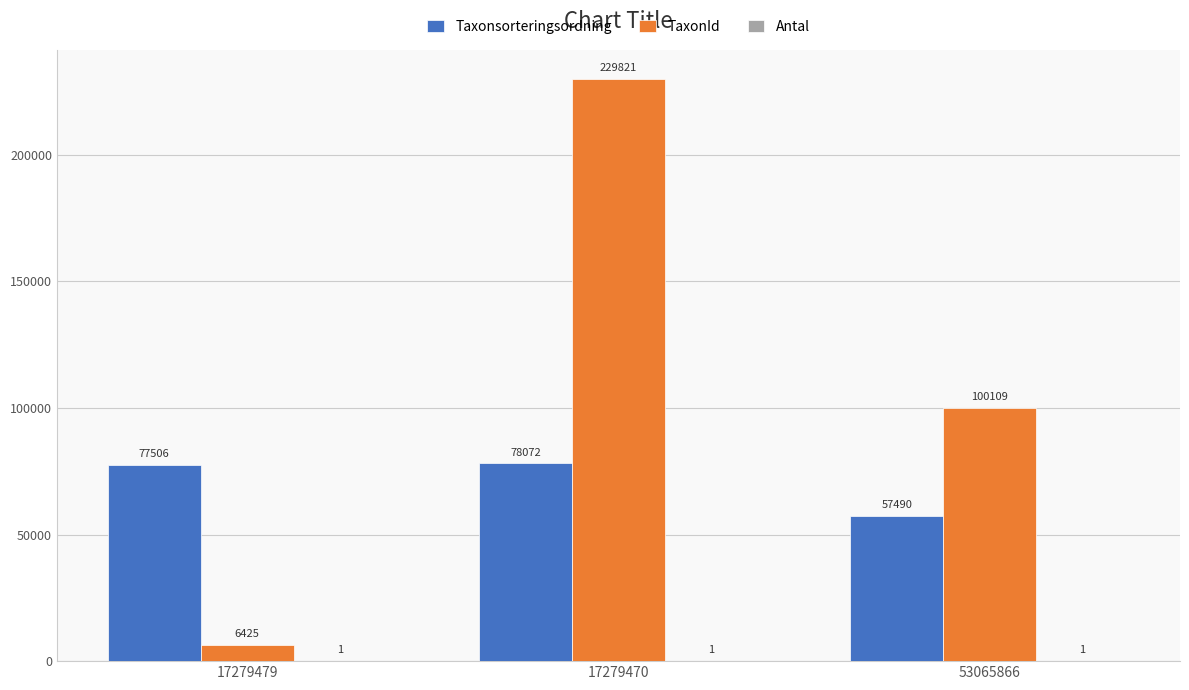

Between 17279479 and 17279470, which series saw the biggest shift?

TaxonId